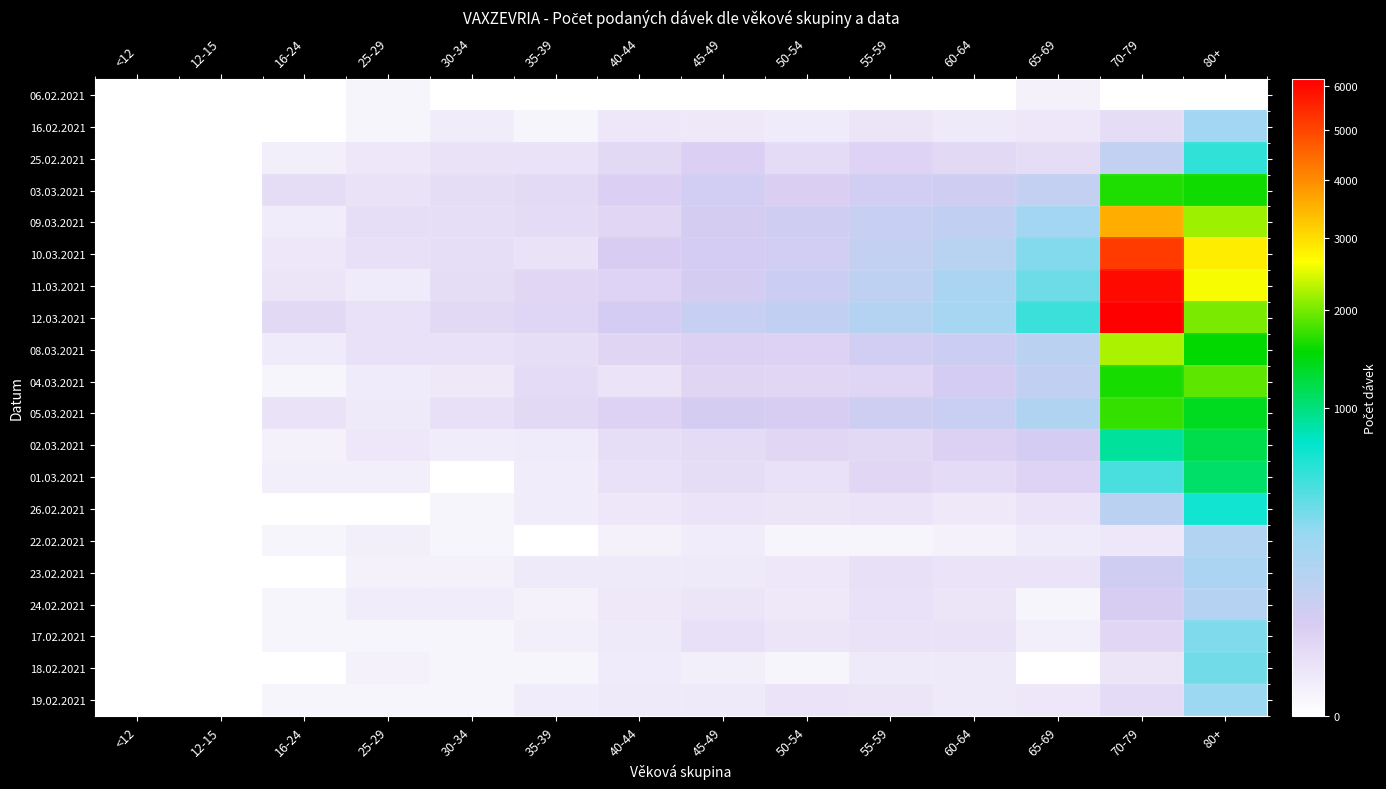

Reading left to right, what are all the values shown in this chart?

06.02.2021: <12=0	12-15=0	16-24=0	25-29=1	30-34=0	35-39=0	40-44=0	45-49=0	50-54=0	55-59=0	60-64=0	65-69=2	70-79=0	80+=0
16.02.2021: <12=0	12-15=0	16-24=0	25-29=1	30-34=4	35-39=1	40-44=8	45-49=7	50-54=5	55-59=9	60-64=6	65-69=8	70-79=18	80+=218
25.02.2021: <12=0	12-15=0	16-24=3	25-29=8	30-34=11	35-39=11	40-44=23	45-49=41	50-54=20	55-59=34	60-64=23	65-69=18	70-79=102	80+=564
03.03.2021: <12=0	12-15=0	16-24=17	25-29=11	30-34=17	35-39=21	40-44=40	45-49=60	50-54=43	55-59=61	60-64=66	65-69=98	70-79=1637	80+=1592
09.03.2021: <12=0	12-15=0	16-24=4	25-29=16	30-34=15	35-39=20	40-44=26	45-49=54	50-54=64	55-59=88	60-64=106	65-69=217	70-79=3547	80+=2176
10.03.2021: <12=0	12-15=0	16-24=8	25-29=14	30-34=16	35-39=11	40-44=47	45-49=59	50-54=63	55-59=98	60-64=133	65-69=318	70-79=5180	80+=2832
11.03.2021: <12=0	12-15=0	16-24=9	25-29=5	30-34=18	35-39=25	40-44=33	45-49=53	50-54=78	55-59=113	60-64=180	65-69=371	70-79=5980	80+=2624
12.03.2021: <12=0	12-15=0	16-24=24	25-29=12	30-34=23	35-39=31	40-44=58	45-49=87	50-54=108	55-59=145	60-64=206	65-69=521	70-79=6164	80+=2000
08.03.2021: <12=0	12-15=0	16-24=5	25-29=12	30-34=13	35-39=16	40-44=27	45-49=37	50-54=36	55-59=61	60-64=76	65-69=122	70-79=2225	80+=1522
04.03.2021: <12=0	12-15=0	16-24=1	25-29=5	30-34=7	35-39=19	40-44=10	45-49=27	50-54=26	55-59=31	60-64=56	65-69=104	70-79=1599	80+=1887
05.03.2021: <12=0	12-15=0	16-24=11	25-29=6	30-34=14	35-39=24	40-44=36	45-49=54	50-54=52	55-59=70	60-64=80	65-69=163	70-79=1719	80+=1380
02.03.2021: <12=0	12-15=0	16-24=2	25-29=8	30-34=4	35-39=5	40-44=15	45-49=19	50-54=25	55-59=23	60-64=37	65-69=59	70-79=901	80+=1189
01.03.2021: <12=0	12-15=0	16-24=3	25-29=3	30-34=0	35-39=4	40-44=12	45-49=18	50-54=13	55-59=25	60-64=20	65-69=34	70-79=485	80+=1080
26.02.2021: <12=0	12-15=0	16-24=0	25-29=0	30-34=1	35-39=4	40-44=8	45-49=10	50-54=9	55-59=10	60-64=7	65-69=10	70-79=123	80+=669
22.02.2021: <12=0	12-15=0	16-24=1	25-29=3	30-34=1	35-39=0	40-44=2	45-49=4	50-54=1	55-59=1	60-64=2	65-69=5	70-79=8	80+=153
23.02.2021: <12=0	12-15=0	16-24=0	25-29=2	30-34=2	35-39=6	40-44=6	45-49=6	50-54=8	55-59=14	60-64=10	65-69=10	70-79=65	80+=179
24.02.2021: <12=0	12-15=0	16-24=1	25-29=4	30-34=4	35-39=2	40-44=7	45-49=9	50-54=7	55-59=12	60-64=9	65-69=1	70-79=52	80+=141
17.02.2021: <12=0	12-15=0	16-24=1	25-29=1	30-34=1	35-39=3	40-44=6	45-49=14	50-54=9	55-59=11	60-64=11	65-69=3	70-79=25	80+=328
18.02.2021: <12=0	12-15=0	16-24=0	25-29=2	30-34=1	35-39=1	40-44=5	45-49=3	50-54=1	55-59=6	60-64=6	65-69=0	70-79=9	80+=364
19.02.2021: <12=0	12-15=0	16-24=1	25-29=1	30-34=1	35-39=4	40-44=6	45-49=6	50-54=10	55-59=9	60-64=6	65-69=8	70-79=19	80+=252